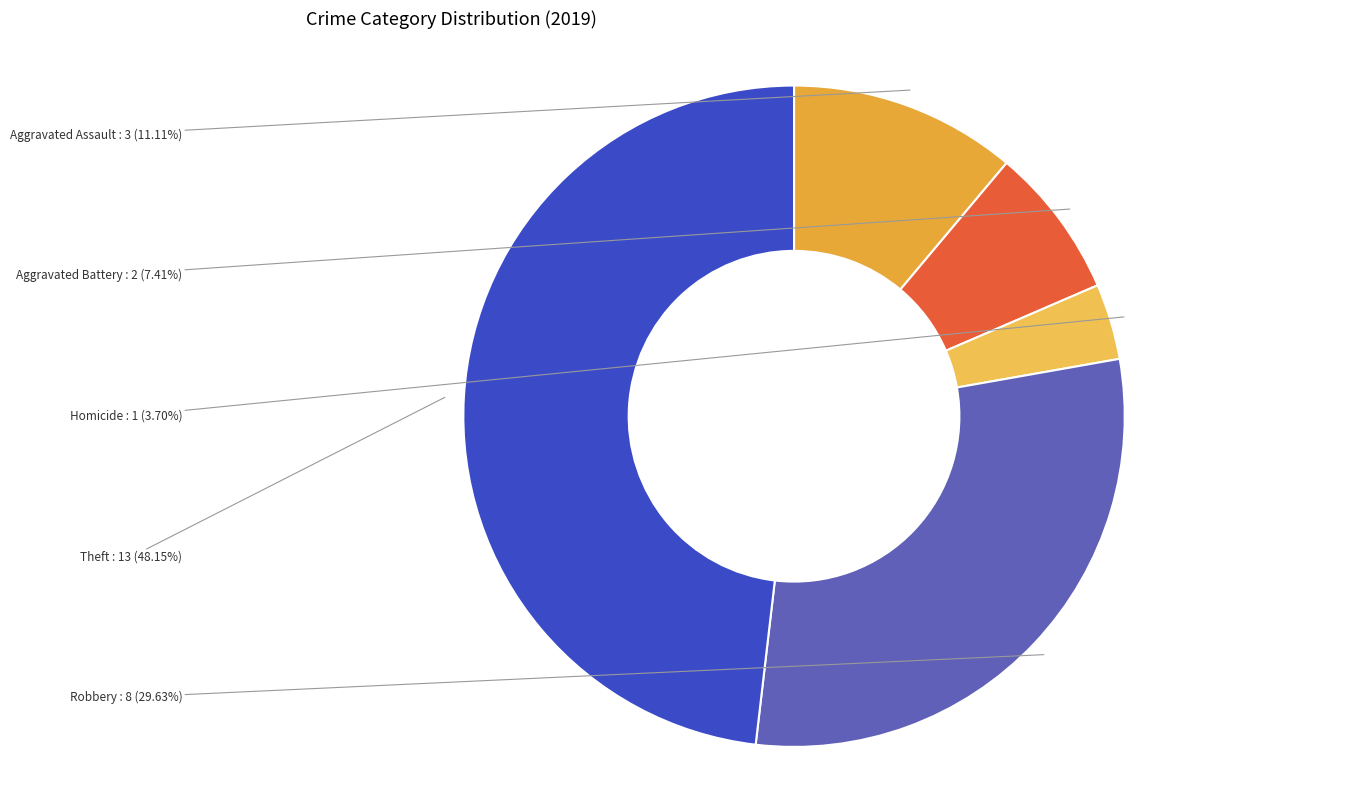

To the nearest percent, what is the difference between the largest and smallest slice percentages?

44%